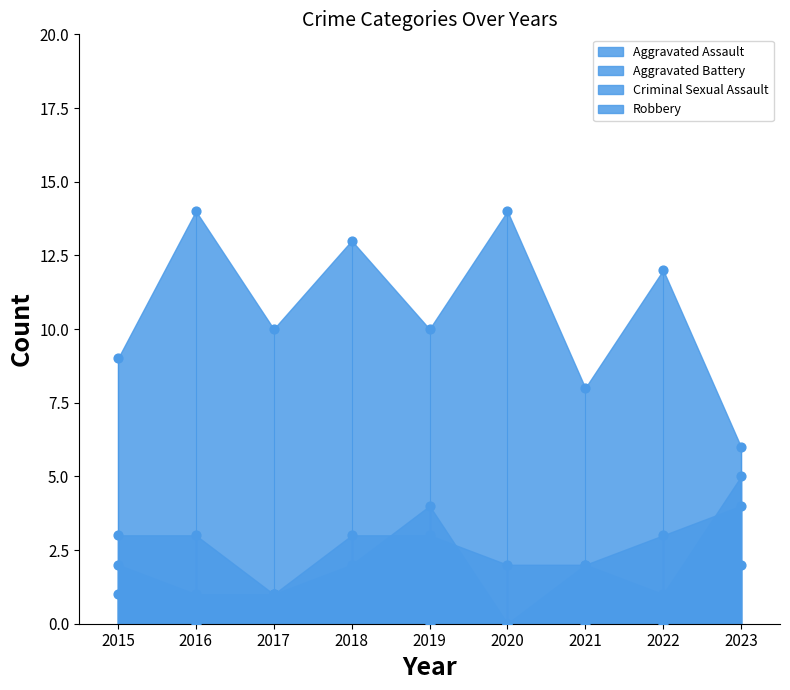

Which series reaches the maximum Y coordinate?

Robbery